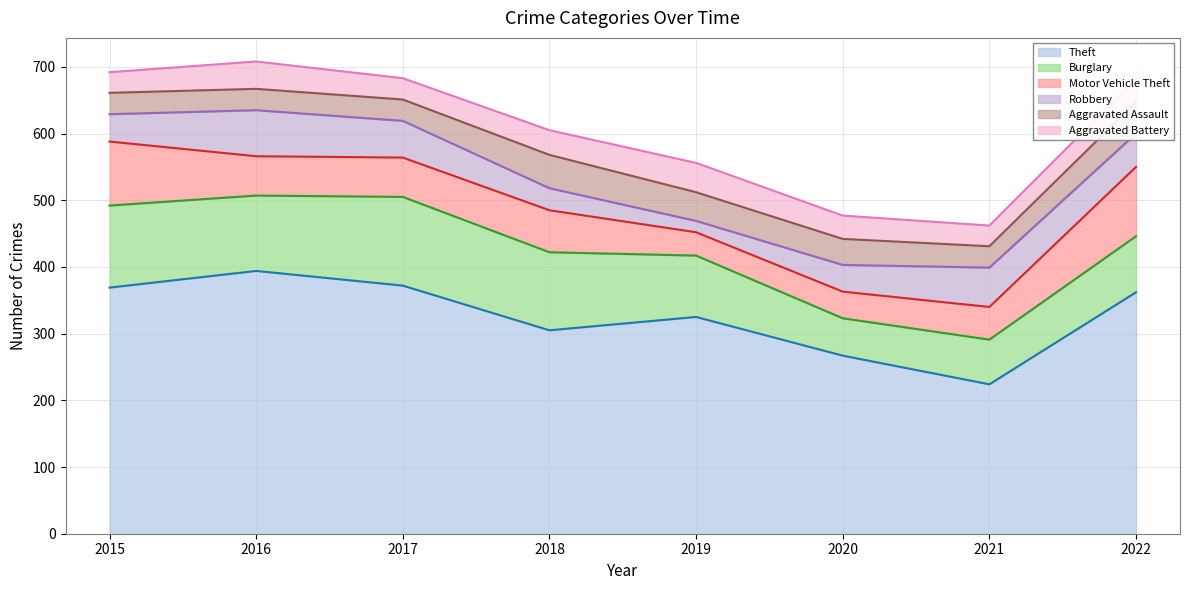

The value of Robbery at 2016 is 92. True or false?

False